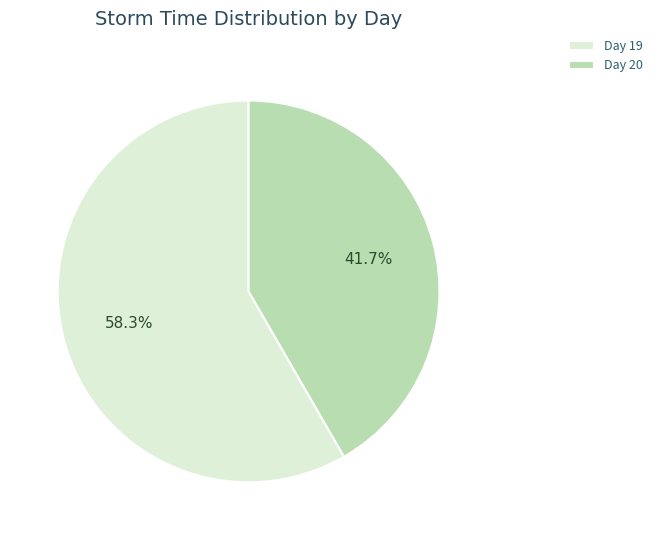

What is the majority slice?

Day 19